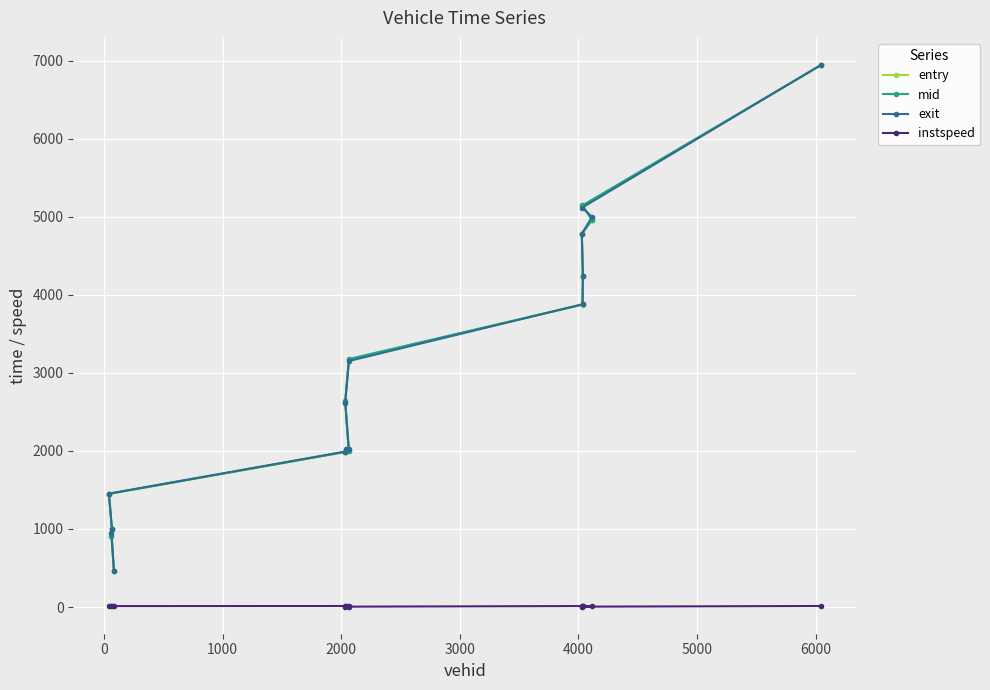

What is the maximum value shown in the chart?

6944.2